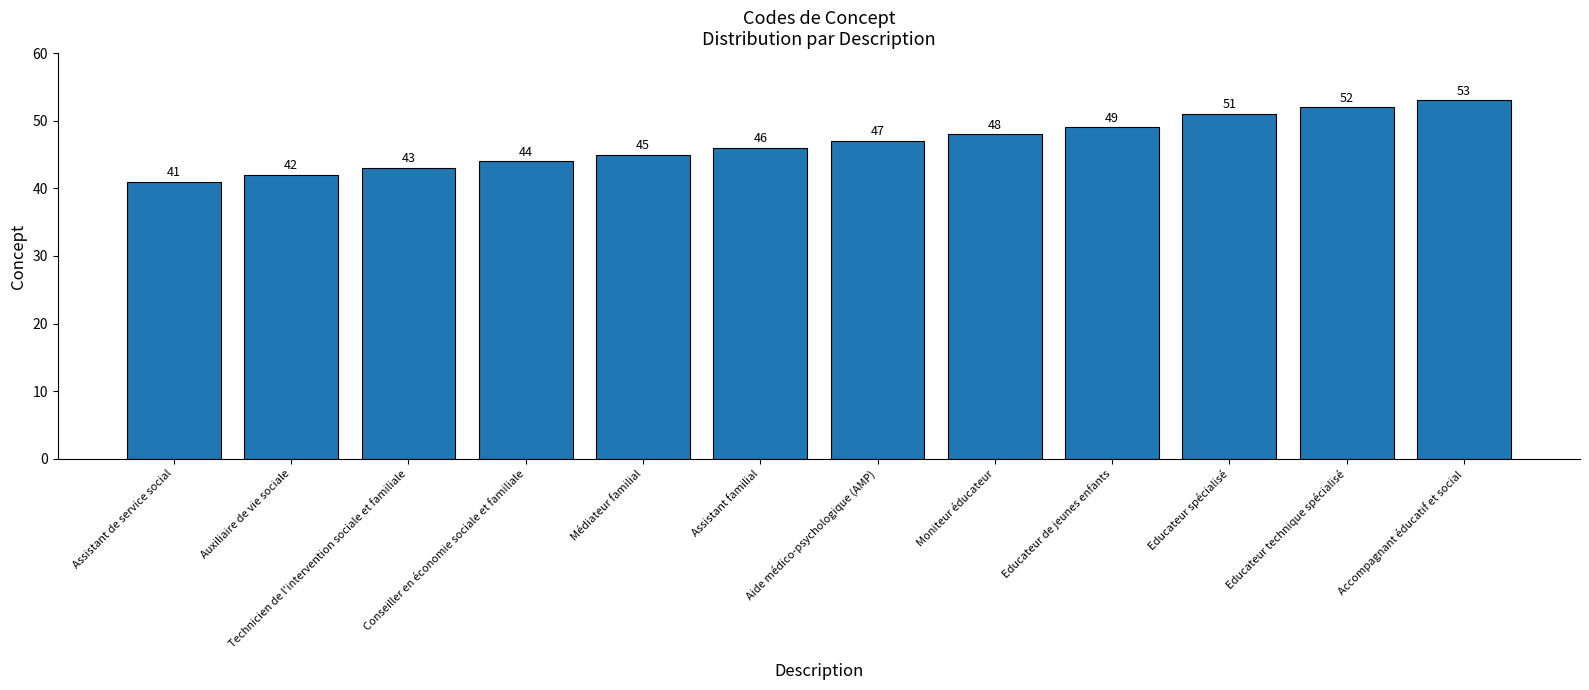

What is the label of the 10th bar from the right?

Technicien de l'intervention sociale et familiale